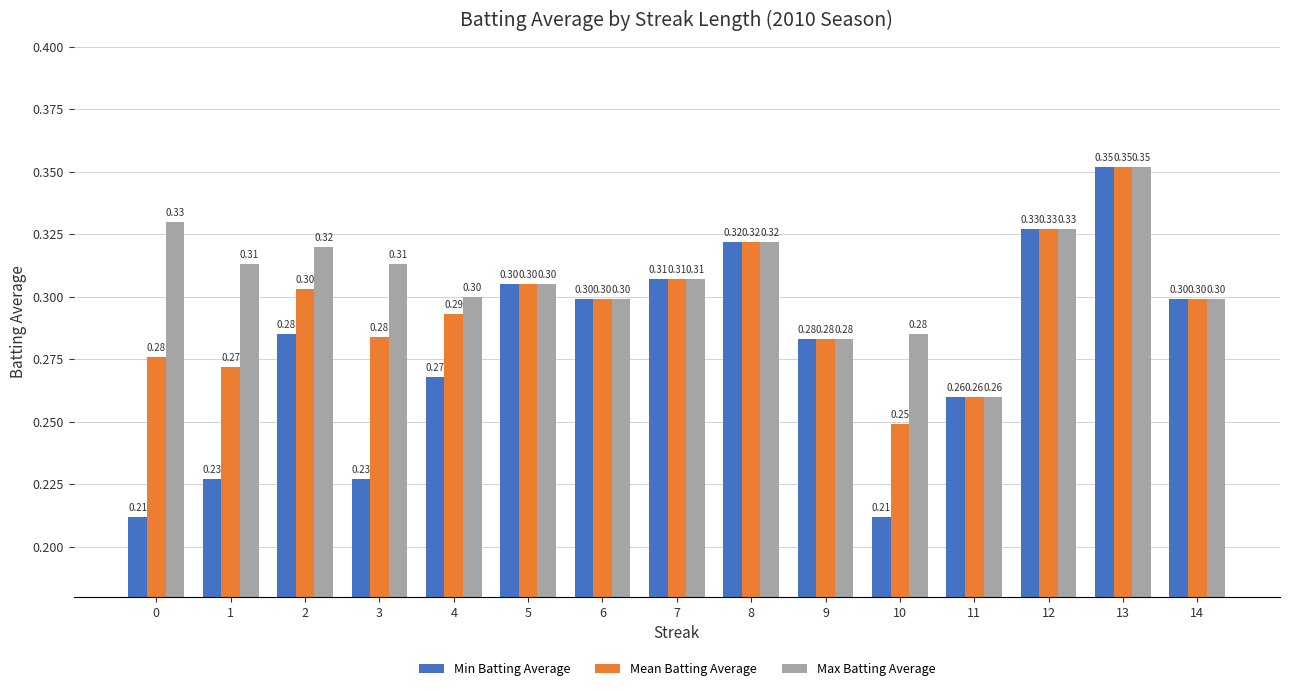

What are all the series names shown in the legend?

Min Batting Average, Mean Batting Average, Max Batting Average